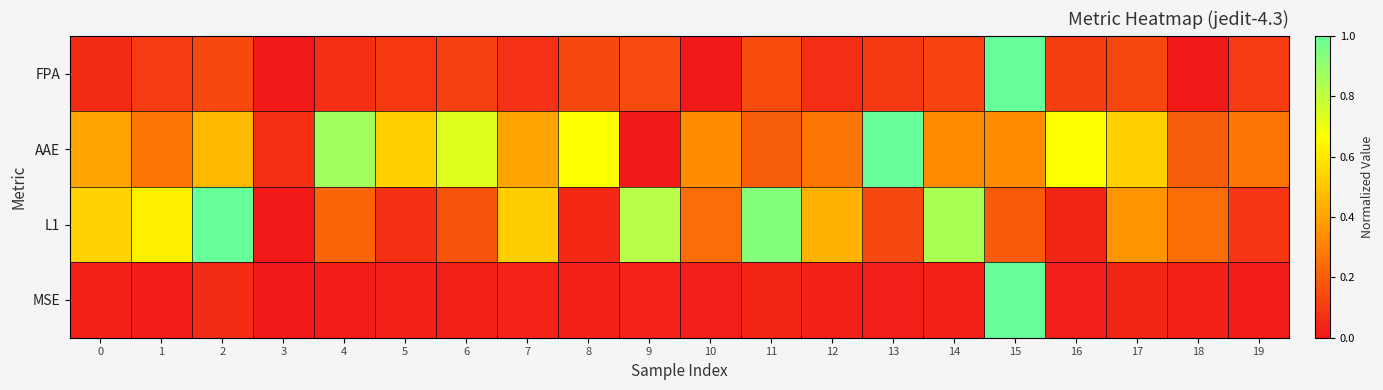

At which category does the chart reach its peak across all series?

15